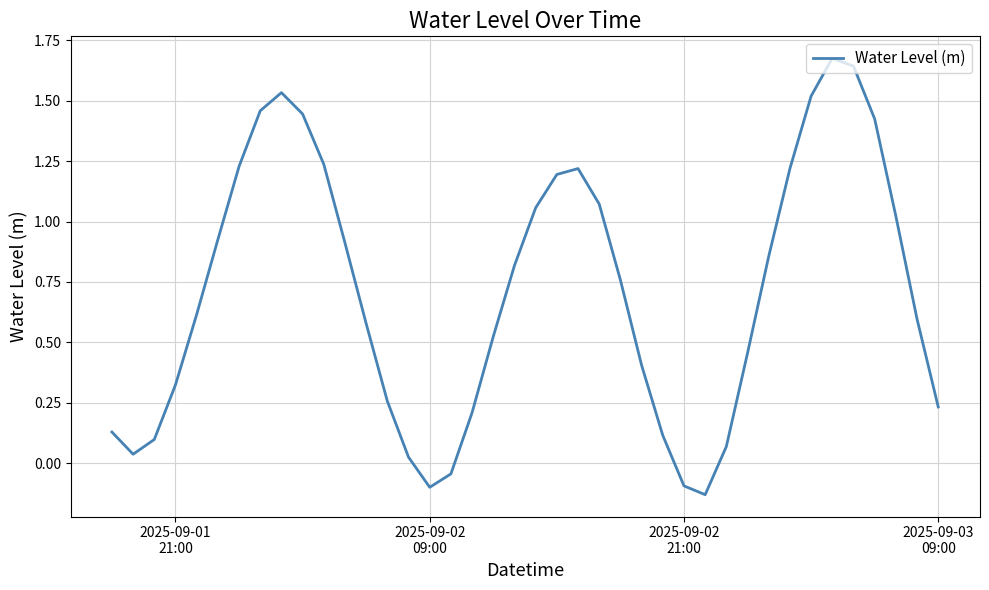

Is this an area chart (filled region under the line)?

No